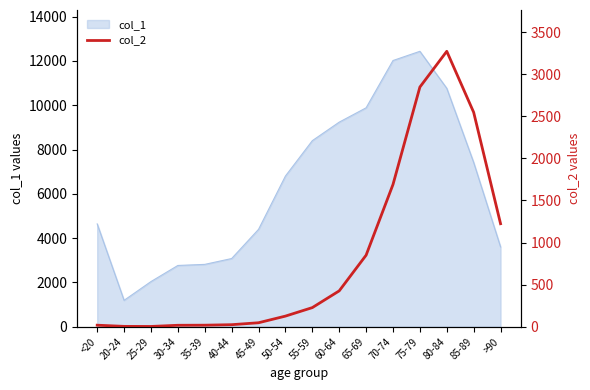

At which category does the data reach its first local peak?

80-84